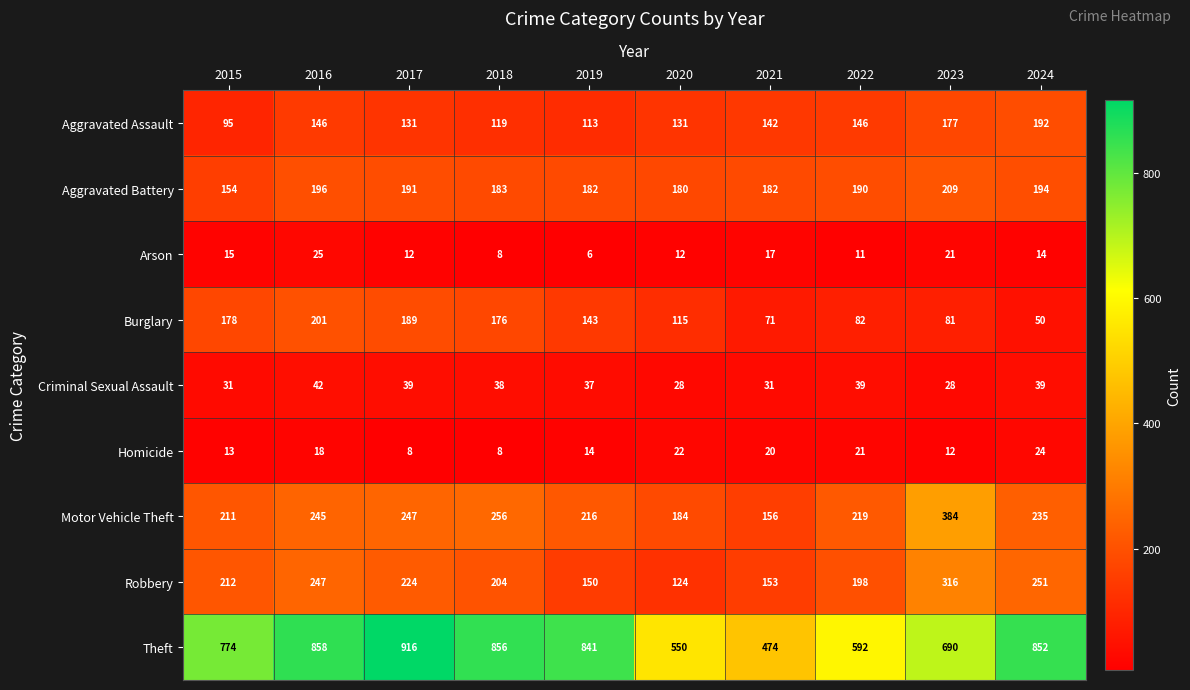

At how many categories does at least one series exceed 845?

4